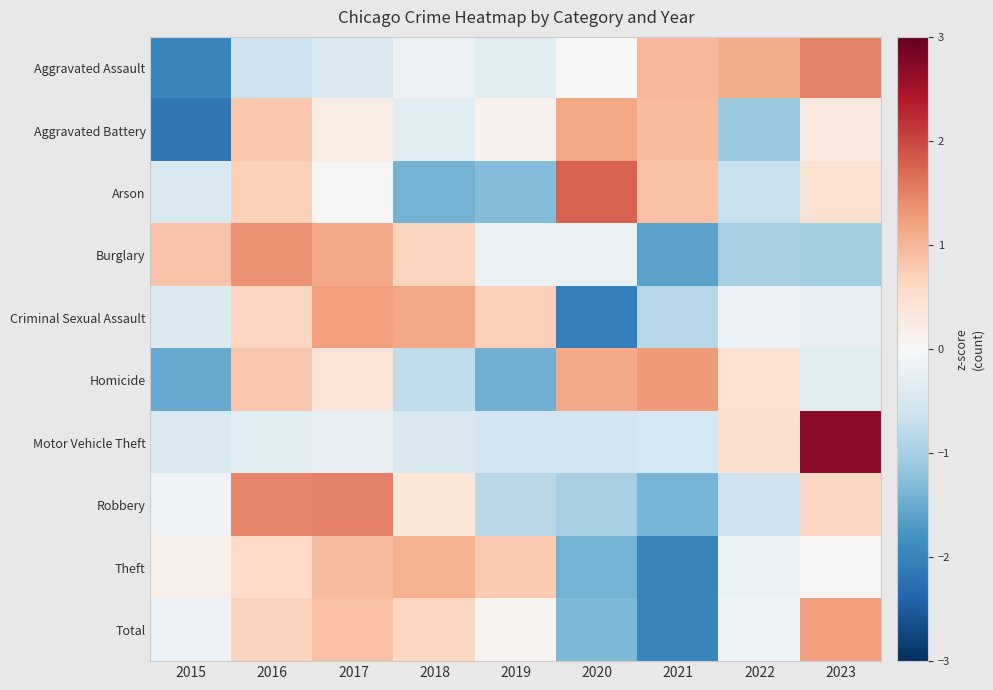

How many series are shown in this chart?

10